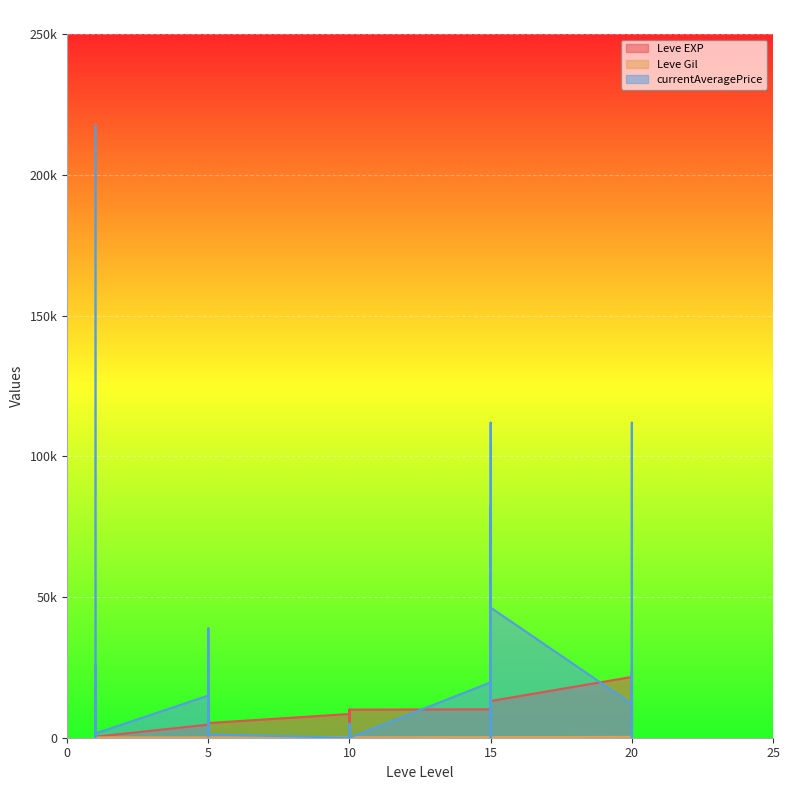

List the series in order of their overall mean, lowest first.

Leve Gil, Leve EXP, currentAveragePrice